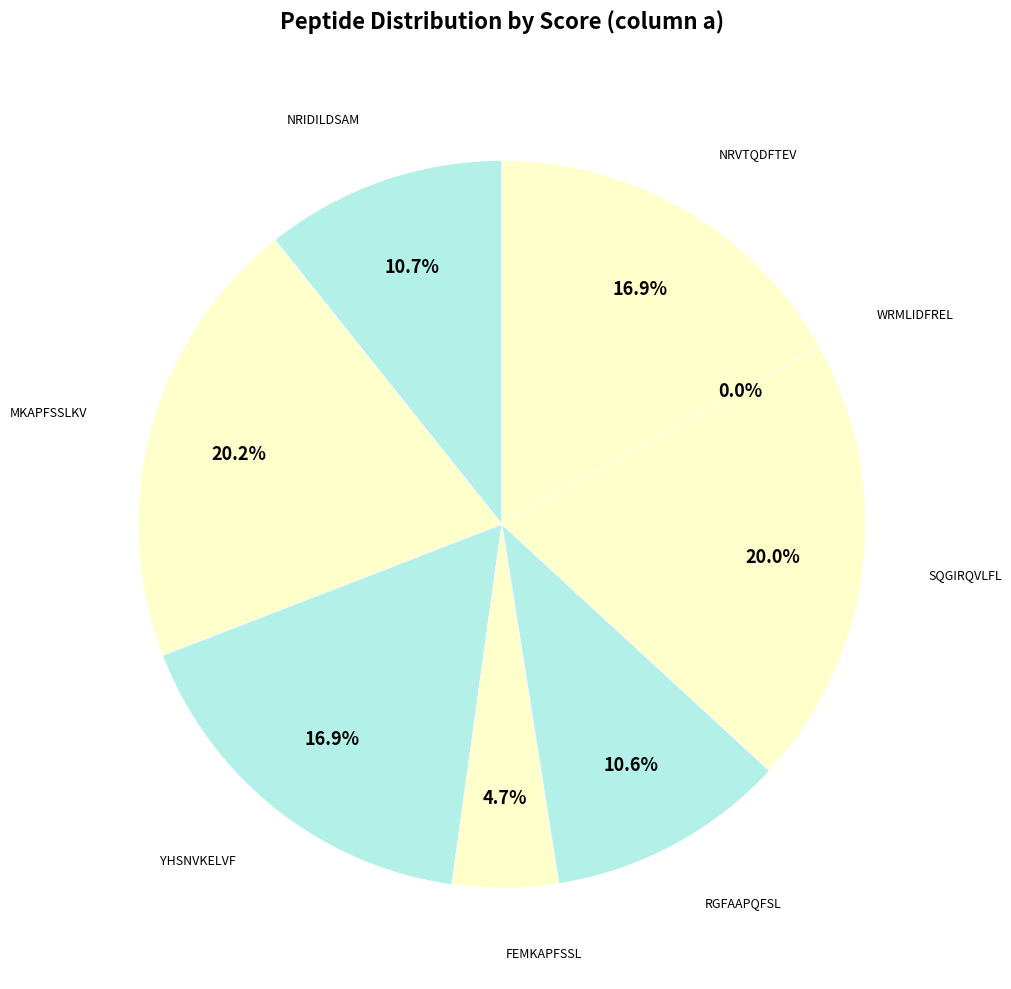

What percentage is the RGFAAPQFSL slice, to the nearest percent?

11%